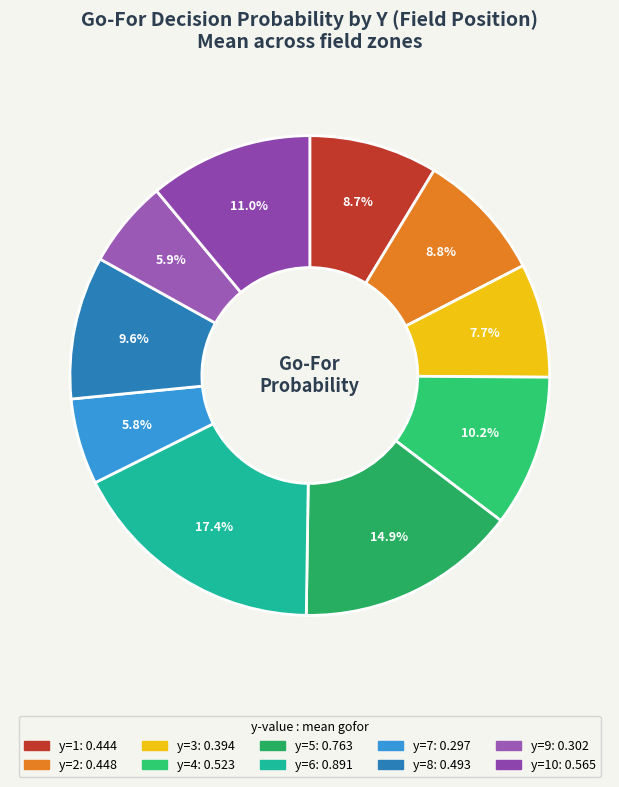

Count the number of slices in the pie.

10